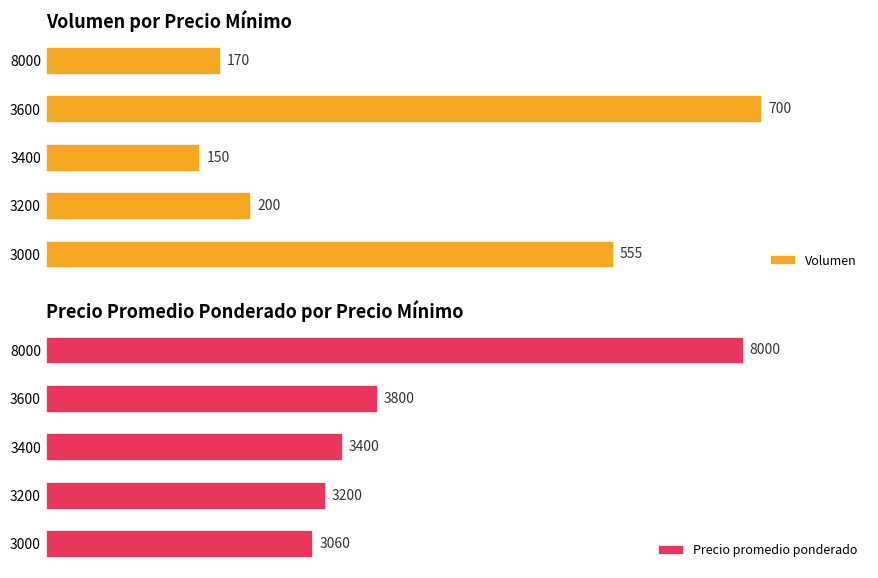

Which series has the largest total across all categories?

Precio promedio ponderado